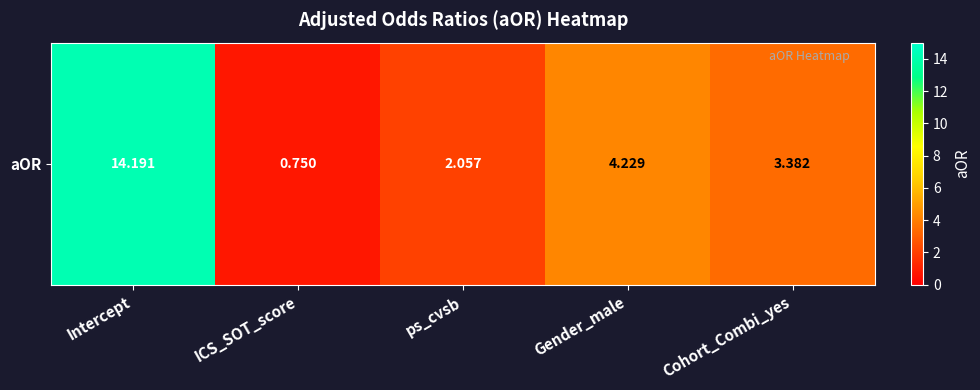

The value at Gender_male is 7.0. True or false?

False